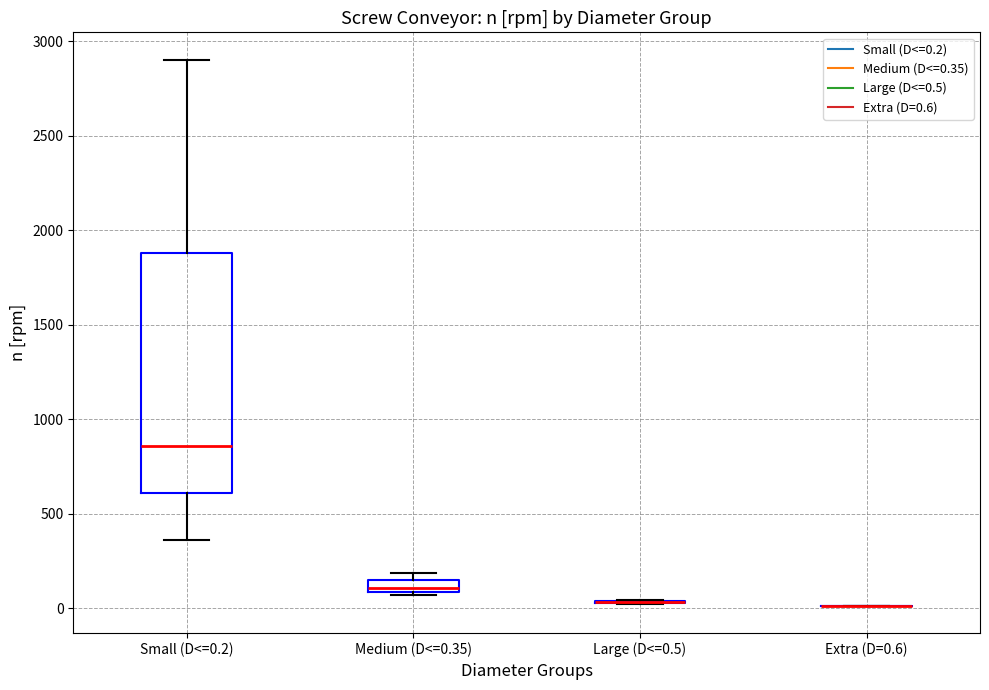

Where is the upper edge of the box for Small (D<=0.2) on the y-axis? The values are not printed on the chart, so give them approximately, as read against the axis.

1900